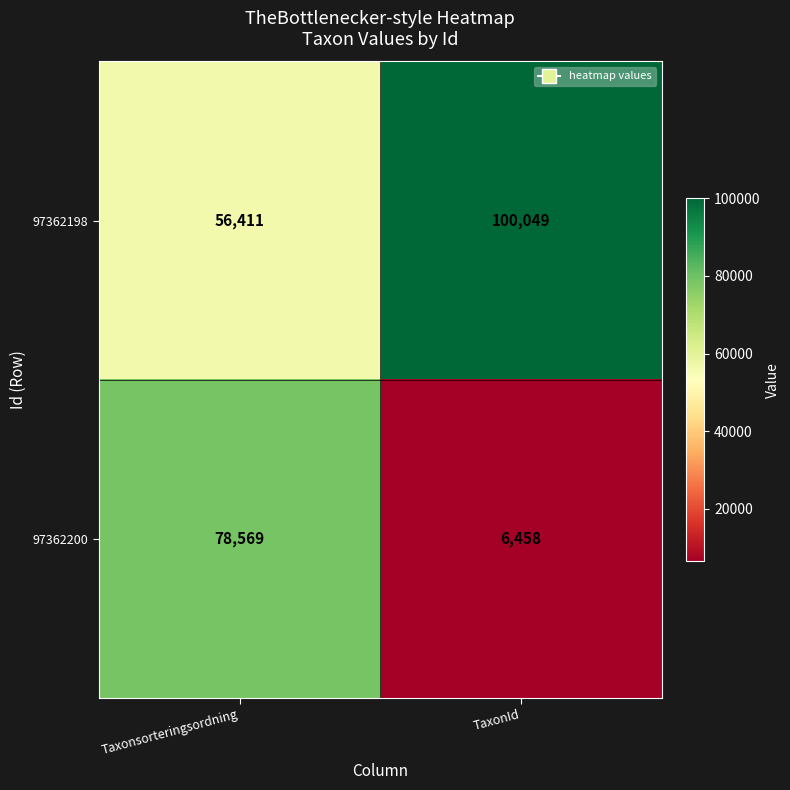

Which category has the highest value across all series?

TaxonId